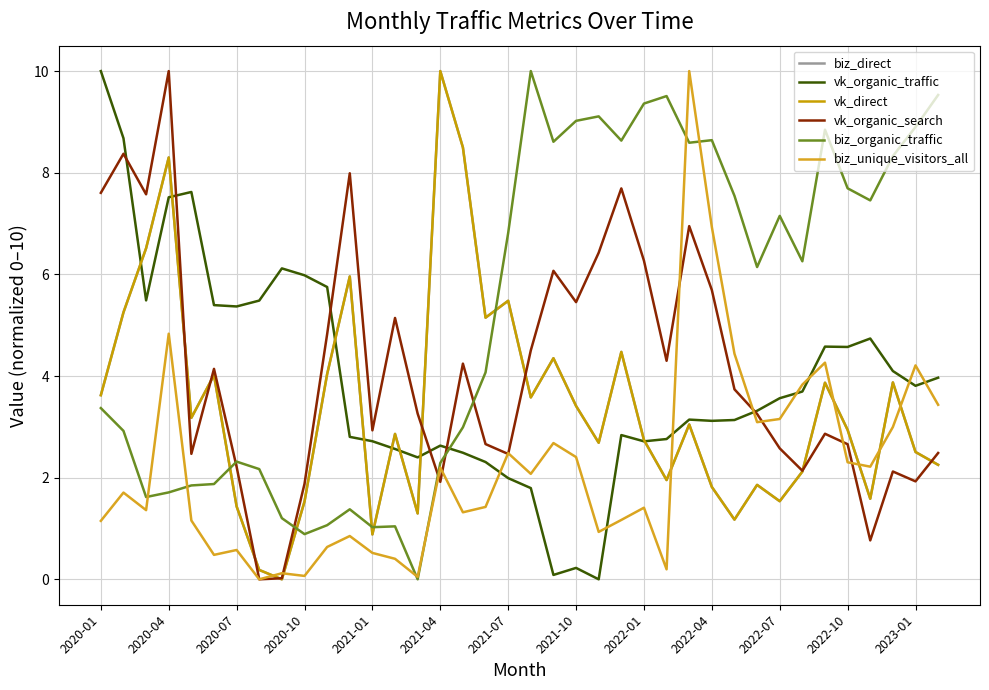

Does the chart have visible grid lines?

Yes